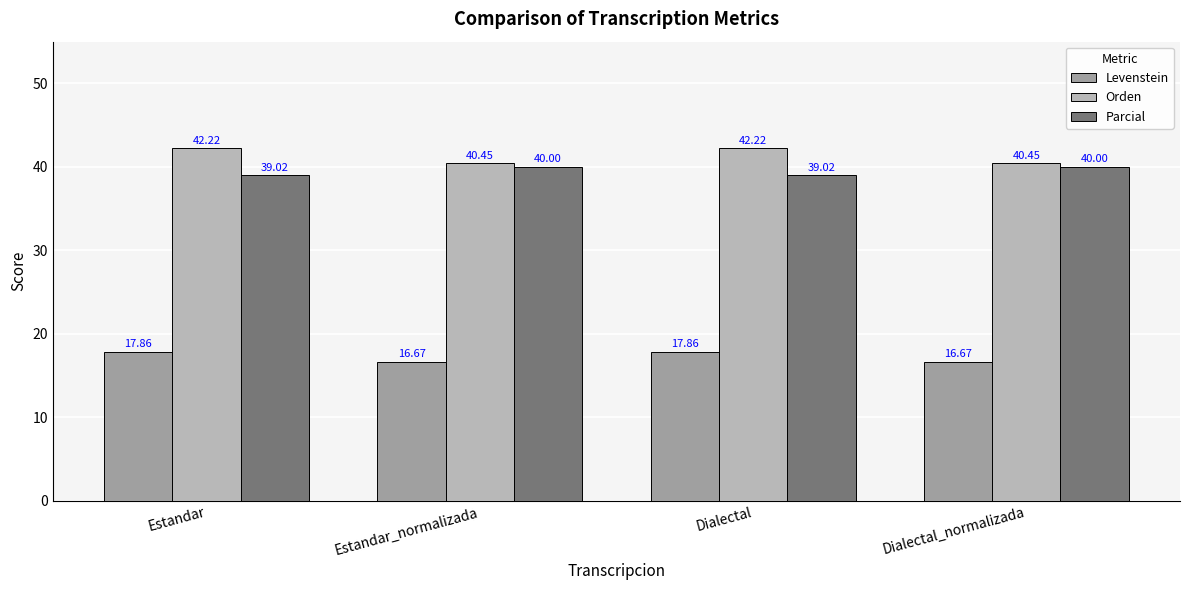

What is the total value across all series at Estandar?

99.1